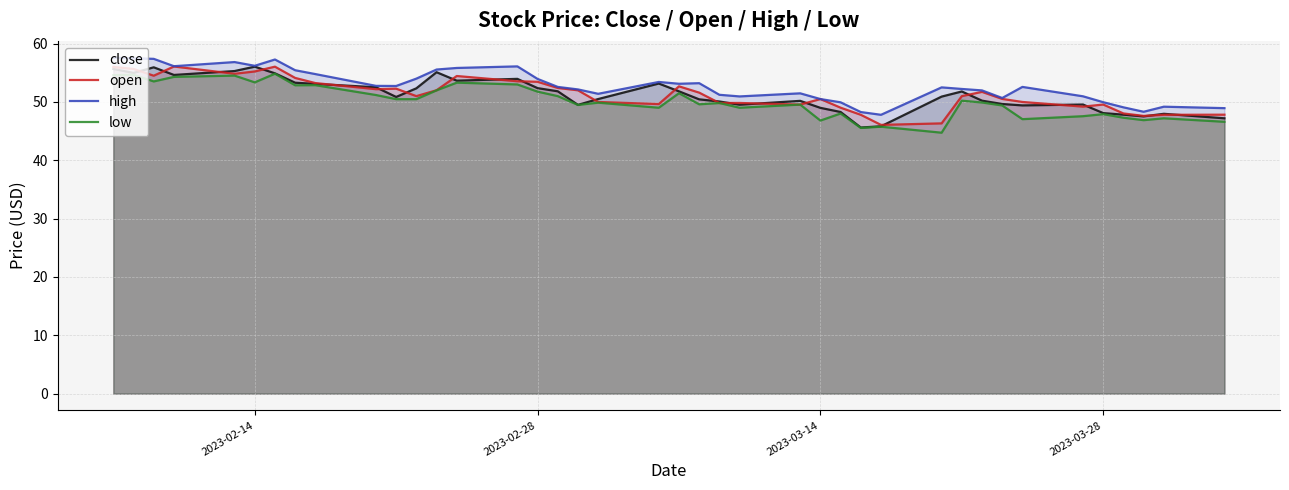

What is the lowest value of the close series?

45.6